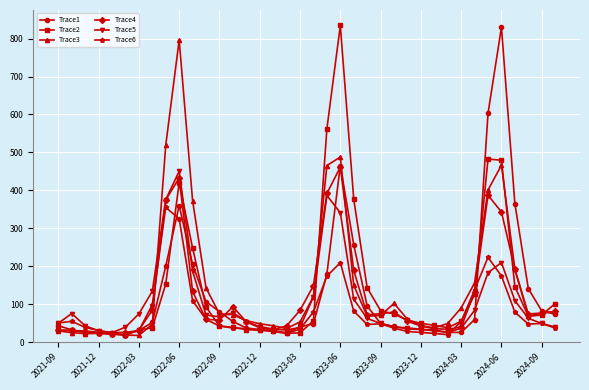

At how many categories does at least one series exceed 732?

3